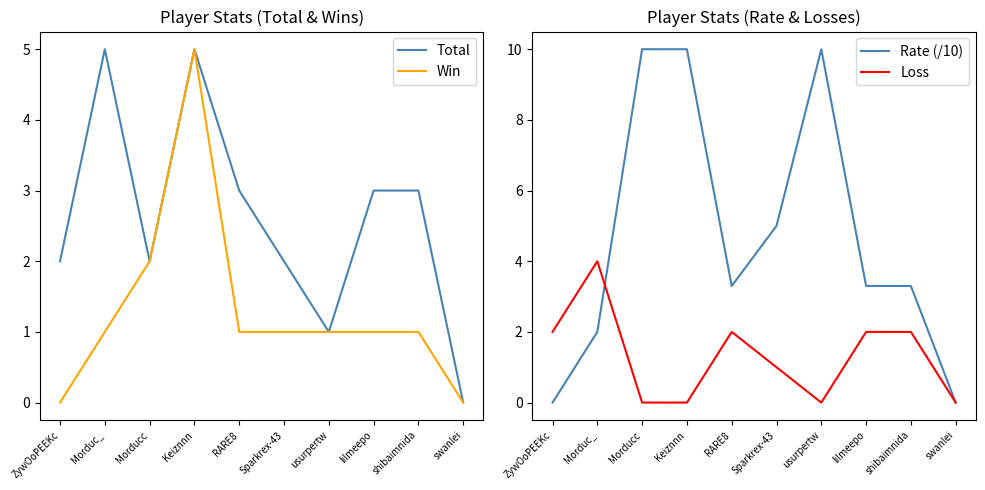

Reading left to right, extract all data points from this chart.

Total: ZywOoPEEKc=2.0	Morduc_=5.0	Morducc=2.0	Keiznnn=5.0	RARE8=3.0	Sparkrex-43=2.0	usurpertw=1.0	lilmeepo=3.0	shibaimnida=3.0	swanlei=0.0
Win: ZywOoPEEKc=0.0	Morduc_=1.0	Morducc=2.0	Keiznnn=5.0	RARE8=1.0	Sparkrex-43=1.0	usurpertw=1.0	lilmeepo=1.0	shibaimnida=1.0	swanlei=0.0
Rate (/10): ZywOoPEEKc=0.0	Morduc_=2.0	Morducc=10.0	Keiznnn=10.0	RARE8=3.3	Sparkrex-43=5.0	usurpertw=10.0	lilmeepo=3.3	shibaimnida=3.3	swanlei=0.0
Loss: ZywOoPEEKc=2.0	Morduc_=4.0	Morducc=0.0	Keiznnn=0.0	RARE8=2.0	Sparkrex-43=1.0	usurpertw=0.0	lilmeepo=2.0	shibaimnida=2.0	swanlei=0.0